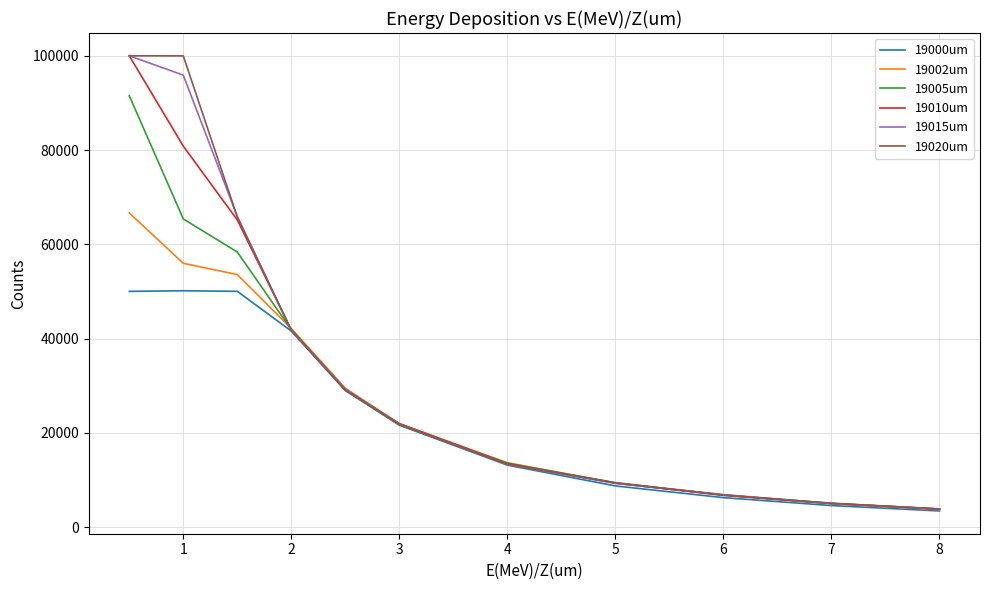

What is the greatest value displayed?

99991